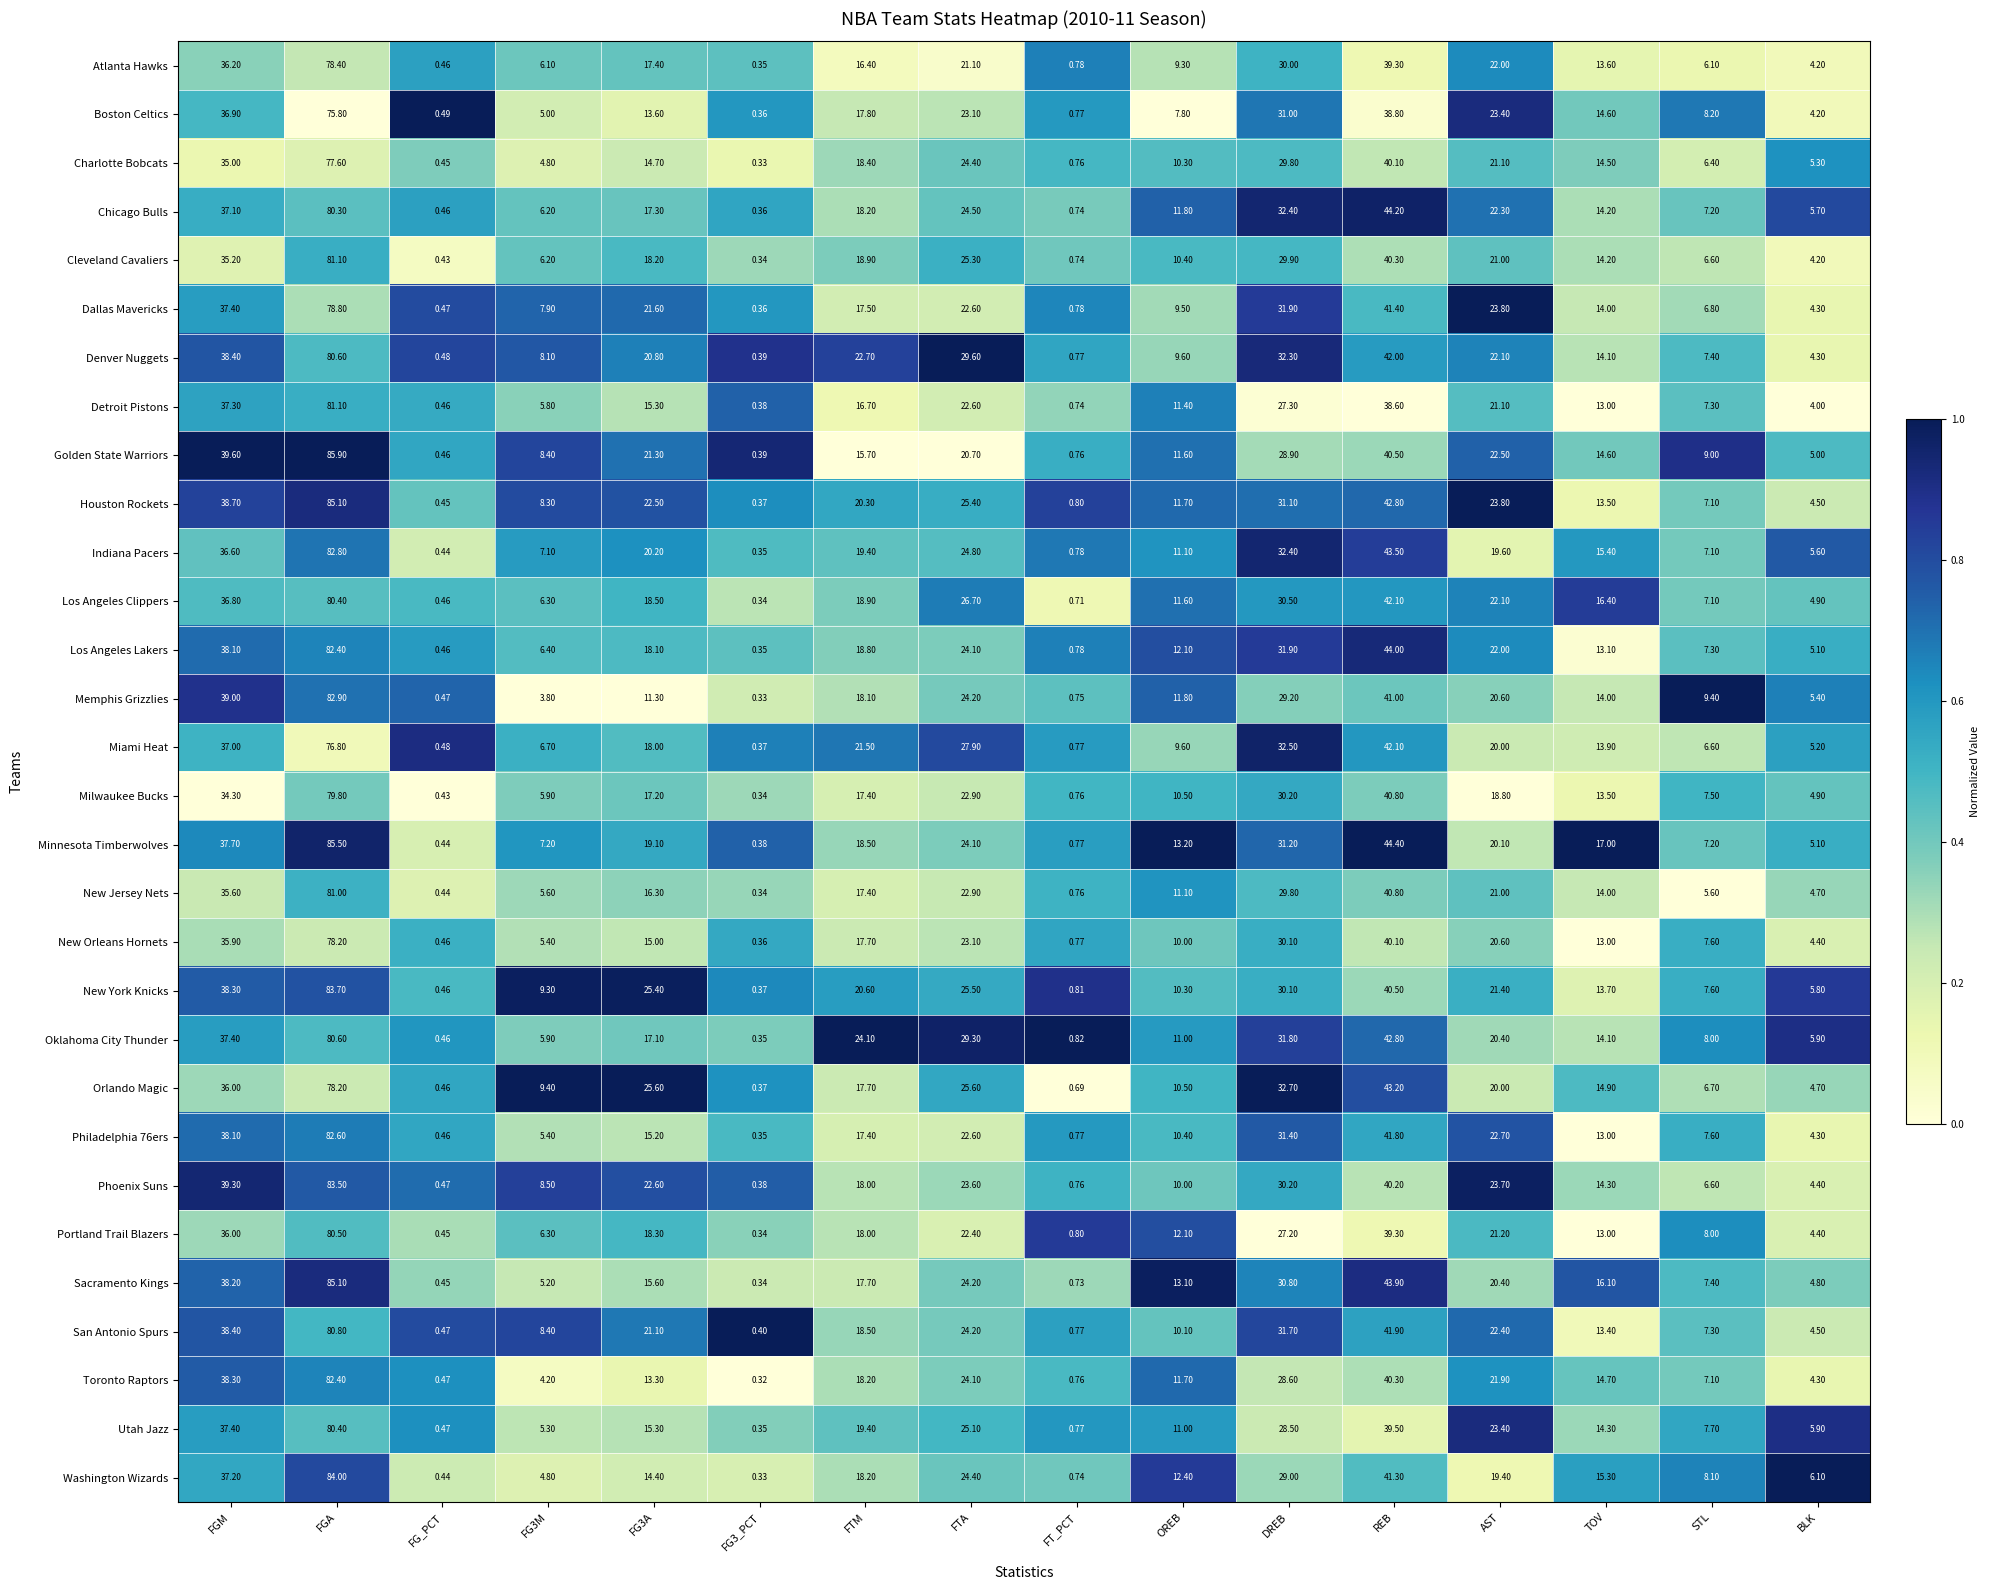

At which label does Oklahoma City Thunder first exceed 17?

FGM